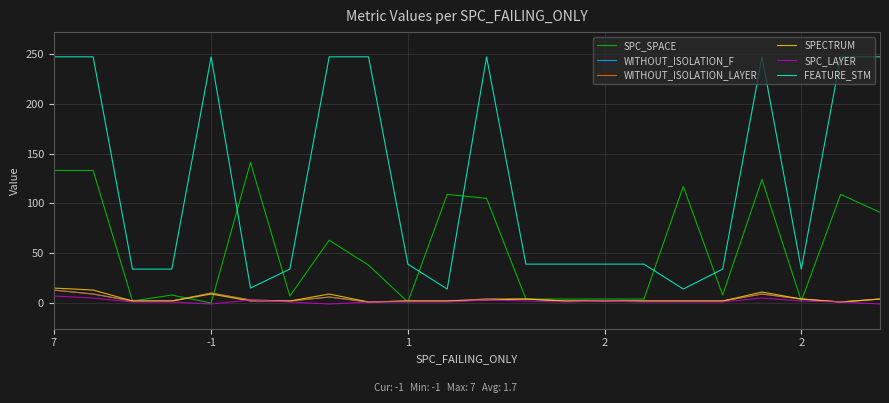

Does the chart display data point markers on the line(s)?

No